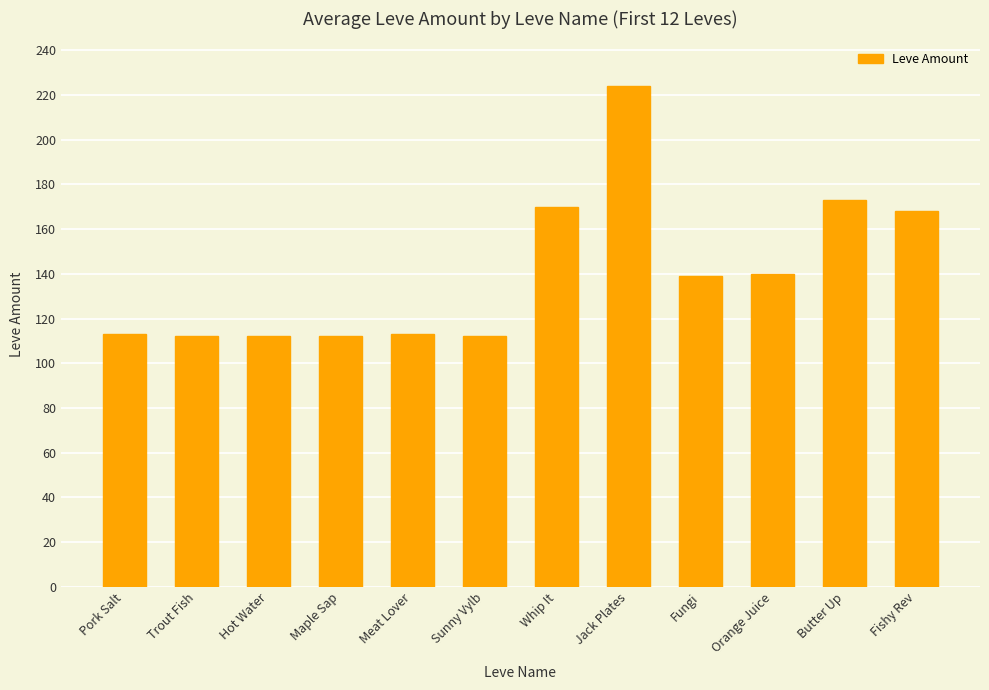

Reading left to right, list all the values displayed in this chart.

Pork Salt=113	Trout Fish=112	Hot Water=112	Maple Sap=112	Meat Lover=113	Sunny Vylb=112	Whip It=170	Jack Plates=224	Fungi=139	Orange Juice=140	Butter Up=173	Fishy Rev=168